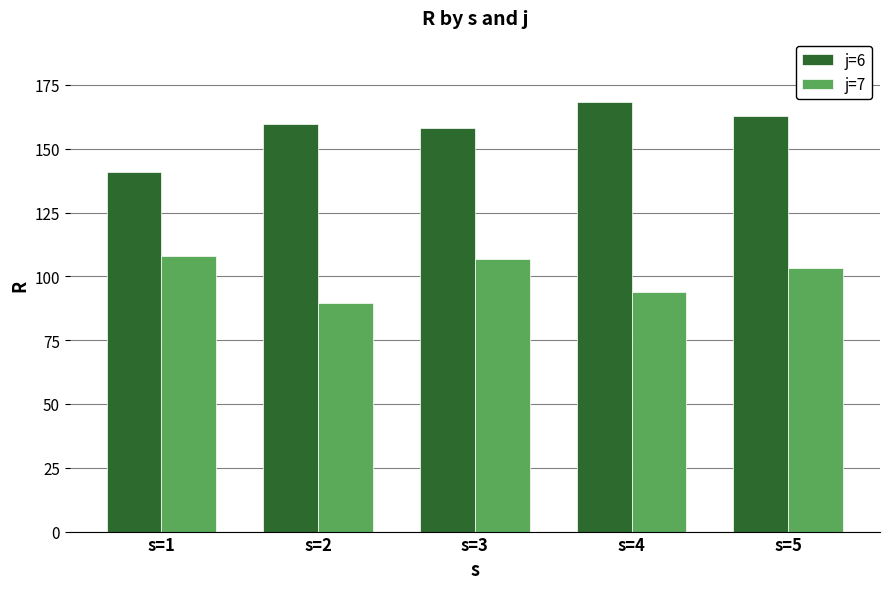

The value of j=6 at s=1 is 83.3. True or false?

False